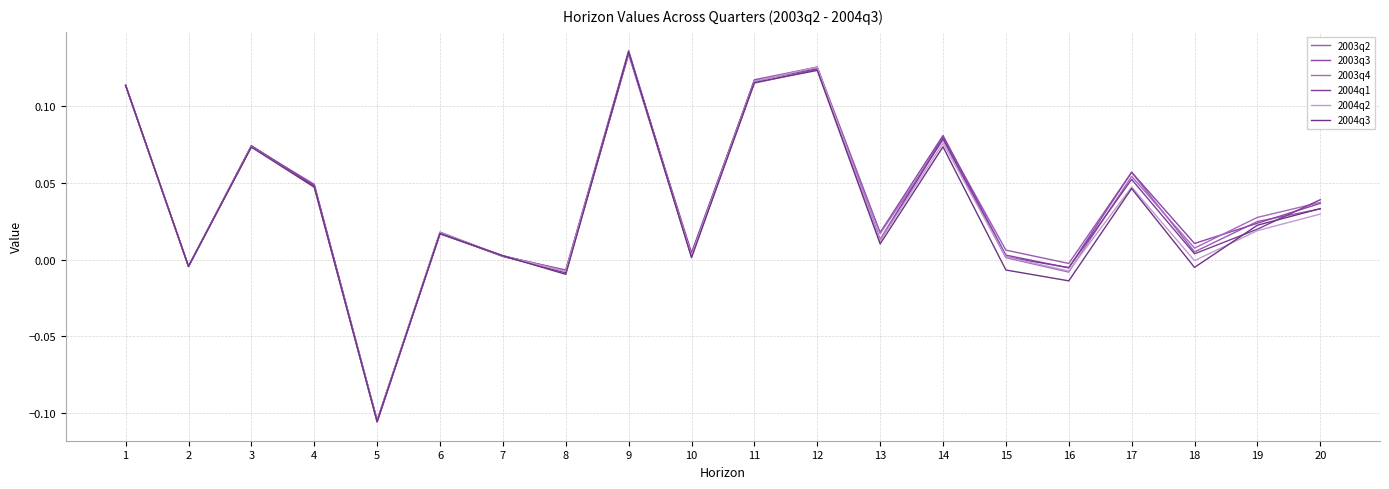

What is the value of the 2003q3 point at the 17th from the left?

0.1